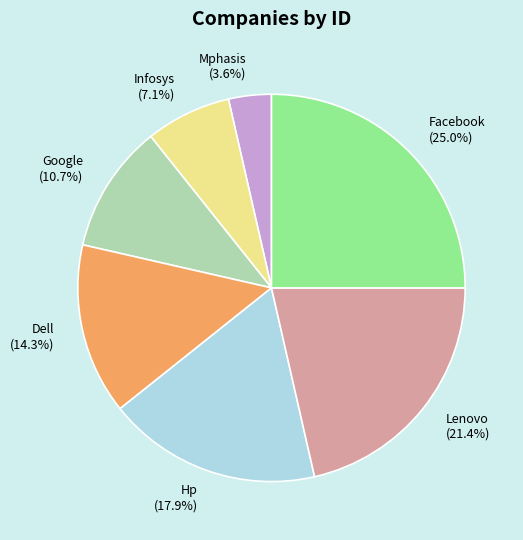

Between Dell (14.3%) and Mphasis (3.6%), which is larger?

Dell (14.3%)